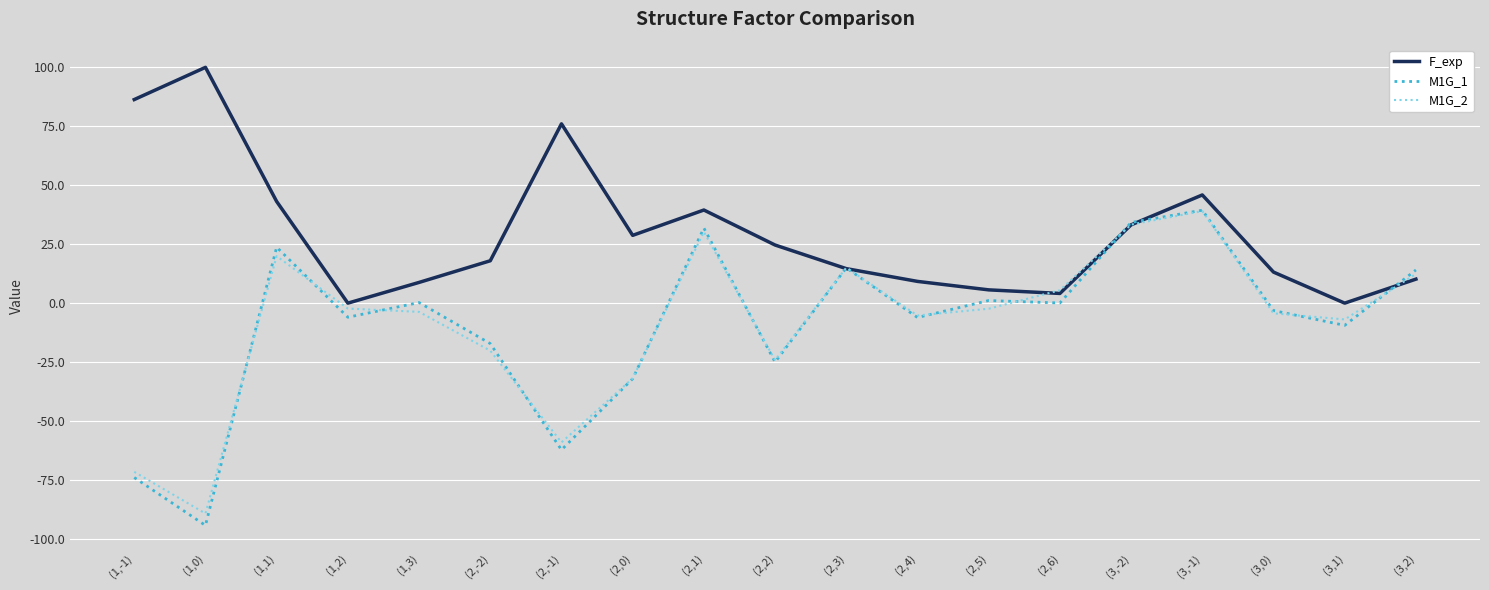

What is the total value across all series at (2,4)?

-2.1